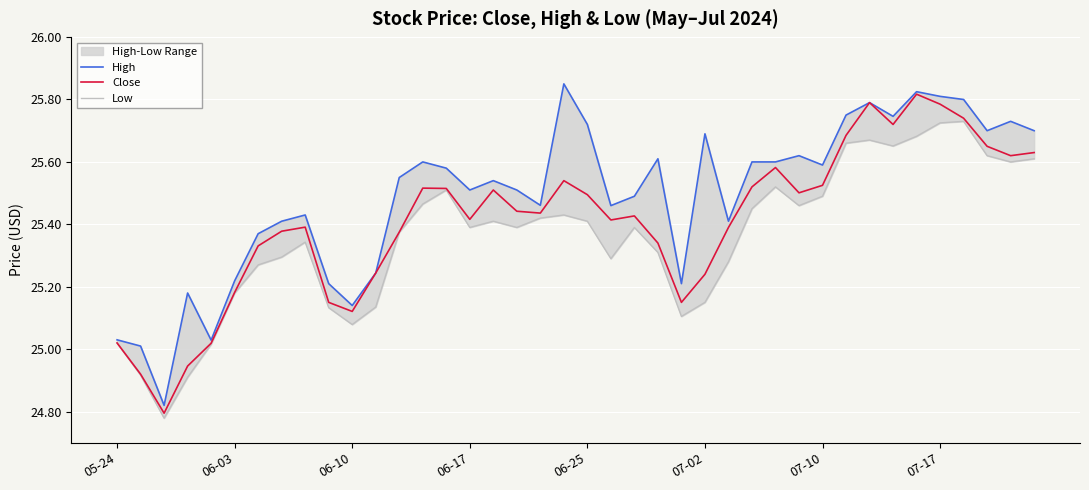

What is the lowest value of the Close series?

24.8